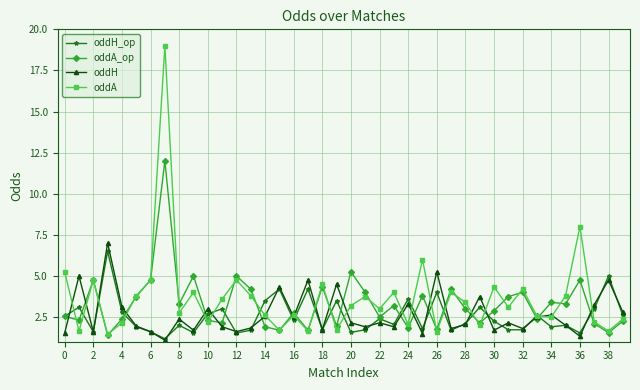

What is the value of the oddA point at the 28th from the left?

4.0